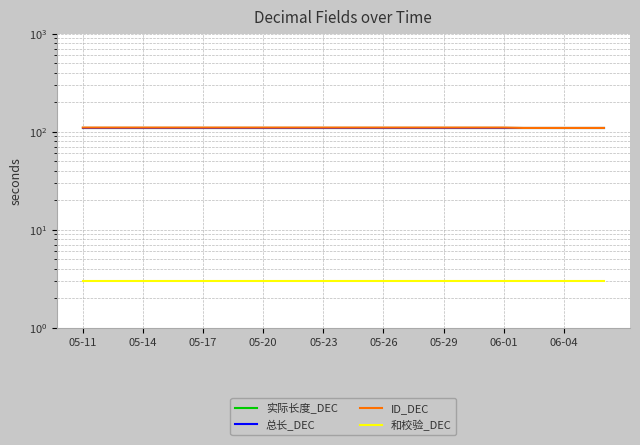

What are all the series names shown in the legend?

实际长度_DEC, 总长_DEC, ID_DEC, 和校验_DEC